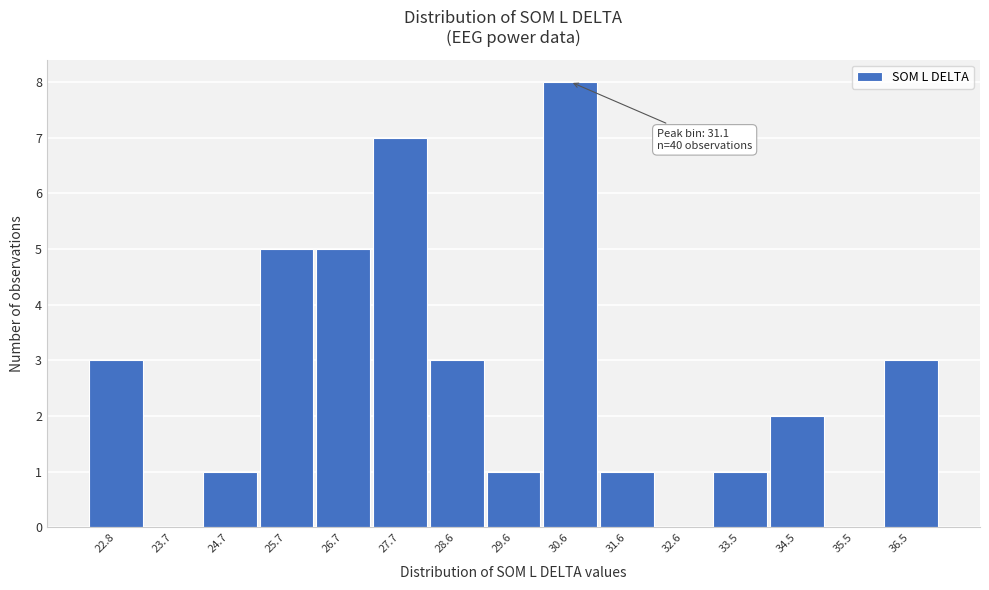

Reading left to right, transcribe all the data shown in this chart.

22.8=3	23.7=0	24.7=1	25.7=5	26.7=5	27.7=7	28.6=3	29.6=1	30.6=8	31.6=1	32.6=0	33.5=1	34.5=2	35.5=0	36.5=3